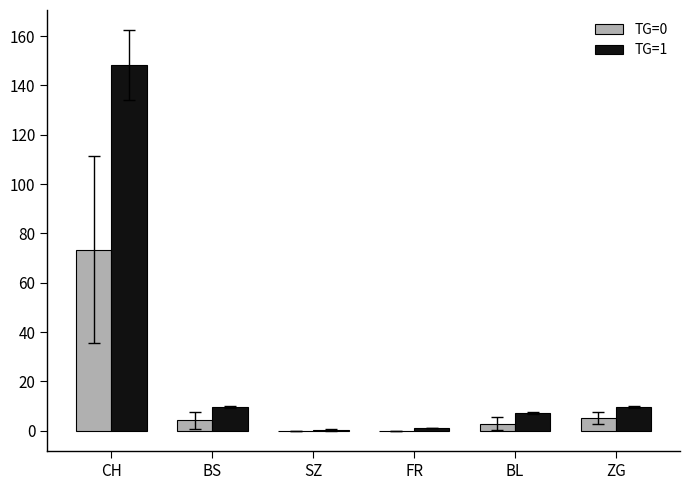

The value of TG=1 at BS is 9.7. True or false?

True